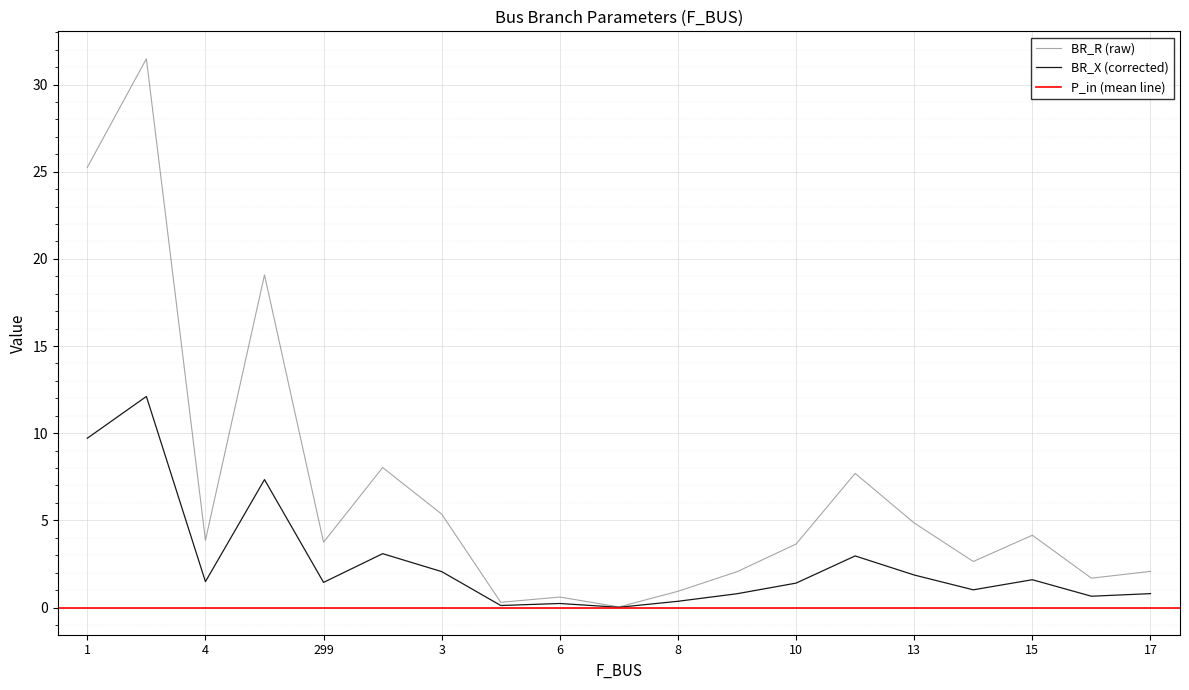

Is it true that BR_R (raw) equals 25.2 at 1?

True